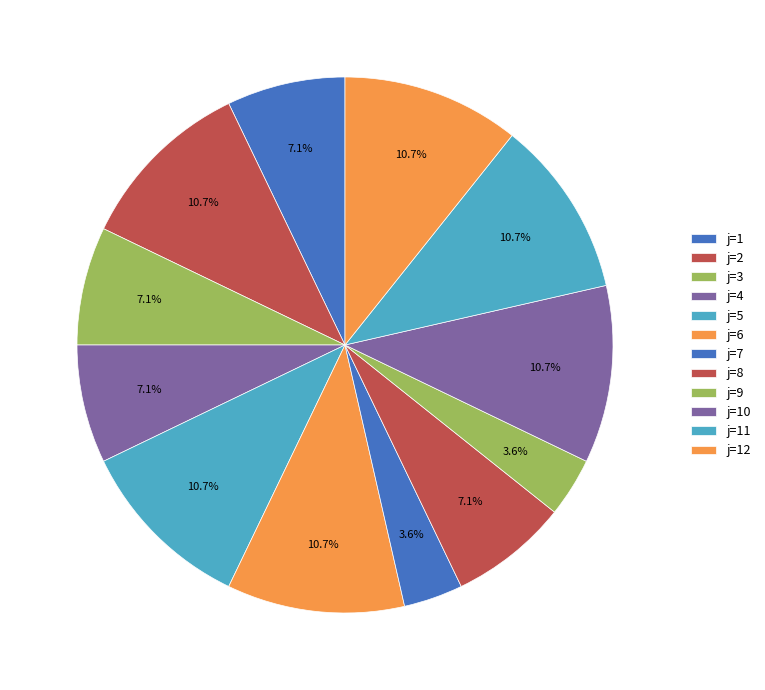

How many segments does this pie chart have?

12